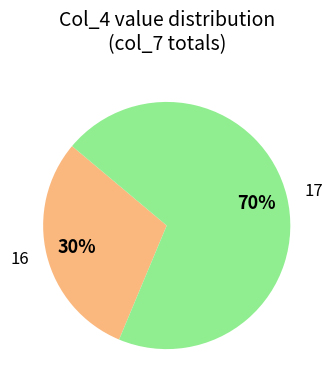

Which has a higher value, 17 or 16?

17